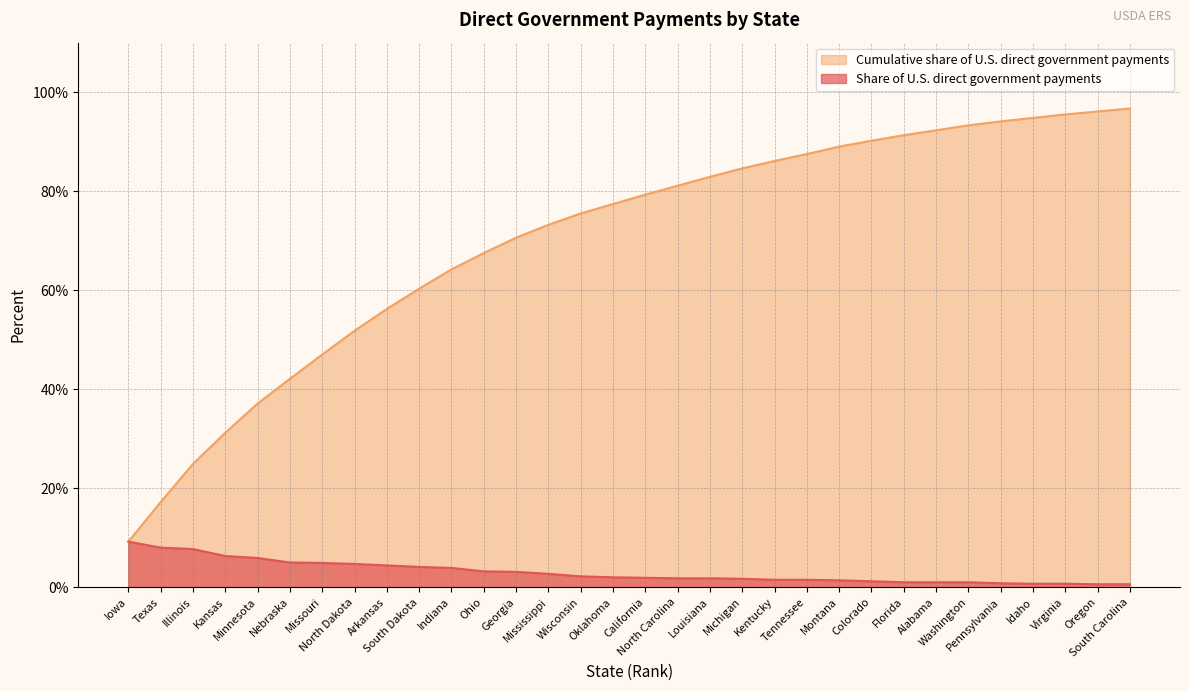

How many lines are shown in the chart?

2